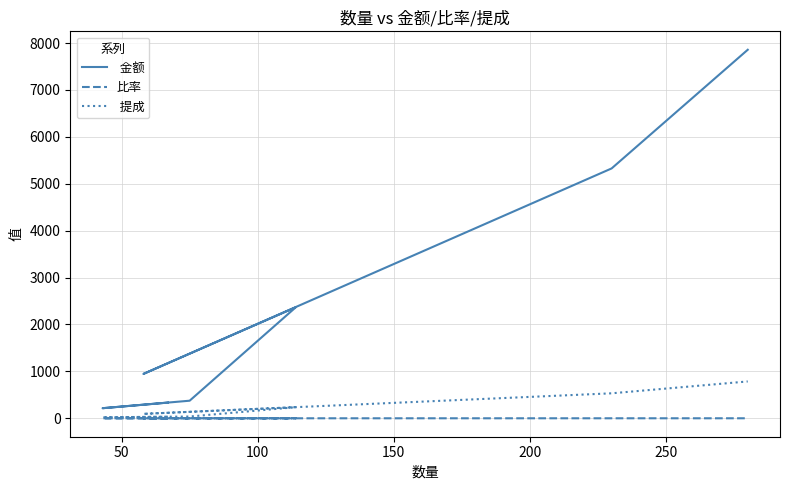

Reading left to right, list all the values displayed in this chart.

 金额: 335.0	215.0	235.0	375.0	2367.5	945.9	5326.6	7856.3
比率: 0.0	0.0	0.0	0.0	0.1	0.1	0.3	0.4
 提成: 33.5	21.5	23.5	37.5	236.8	94.6	532.7	785.6